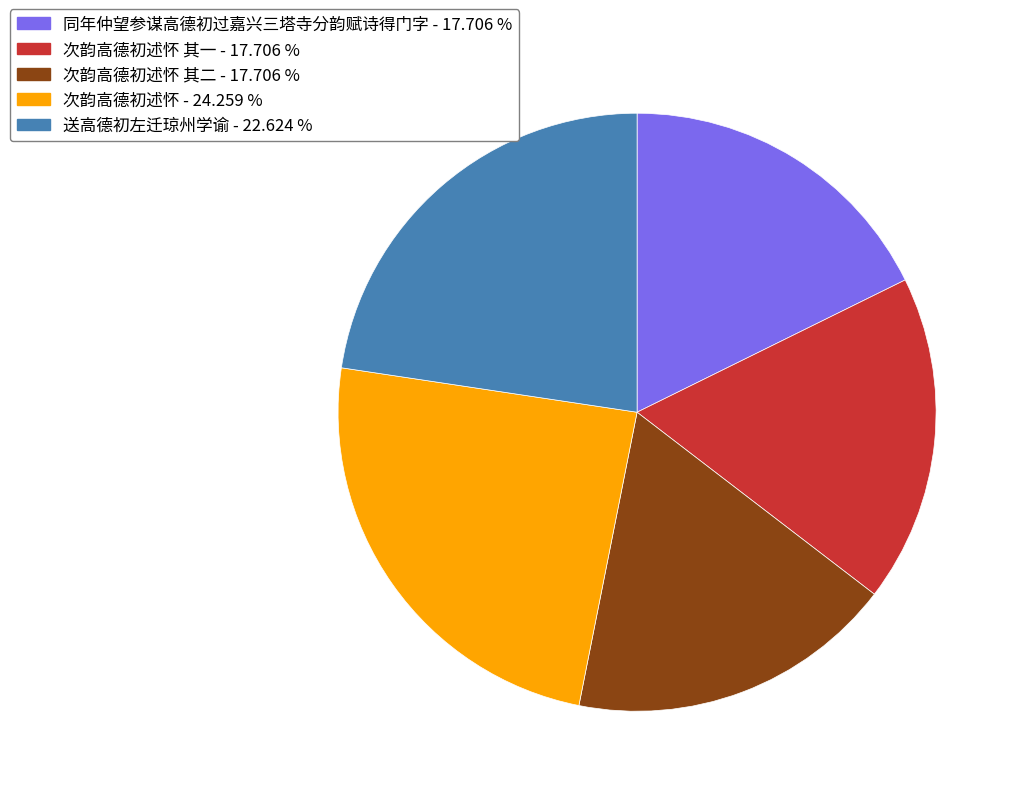

Is there a majority slice in this chart?

No